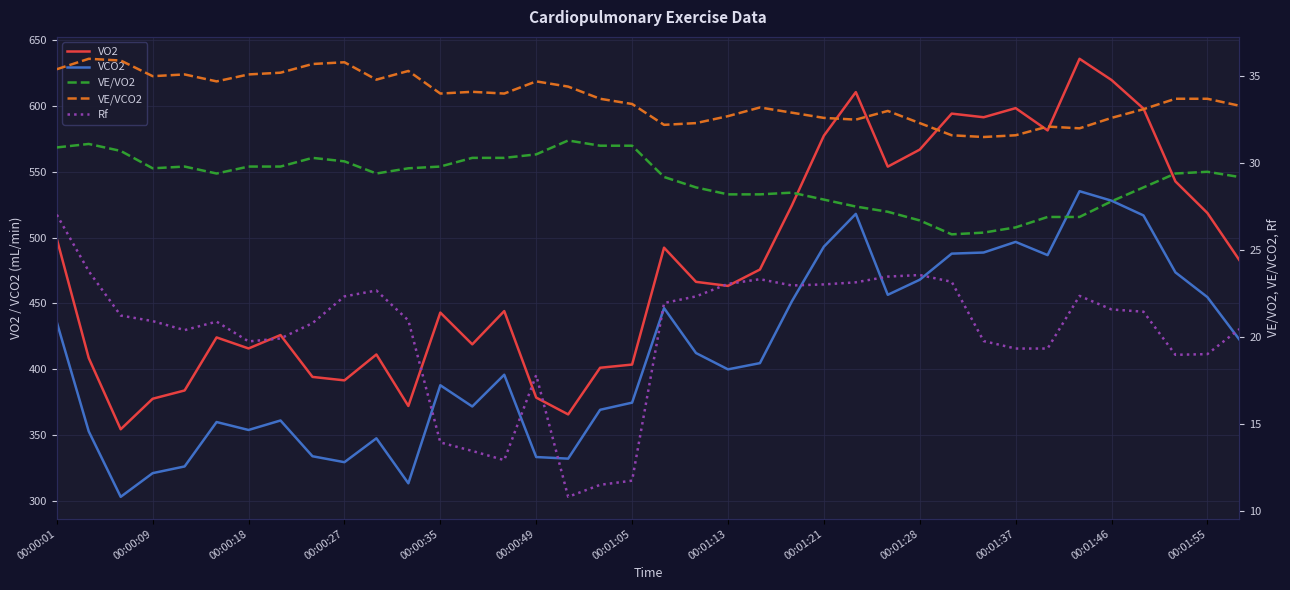

At which category does the chart reach its minimum across all series?

16